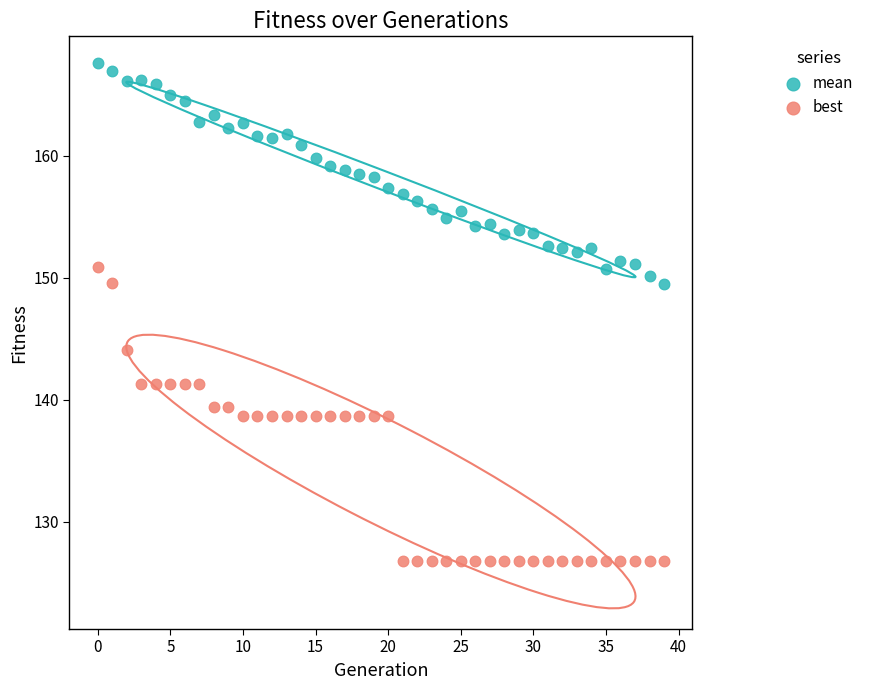

Across all data points, what is the range of Y values (max minus min)?

40.8